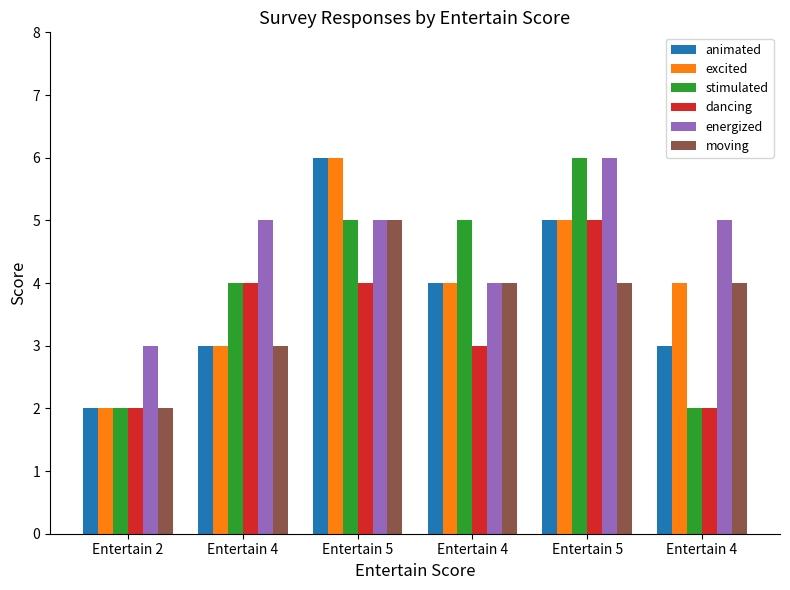

Between Entertain 2 and Entertain 4, which series saw the biggest shift?

excited